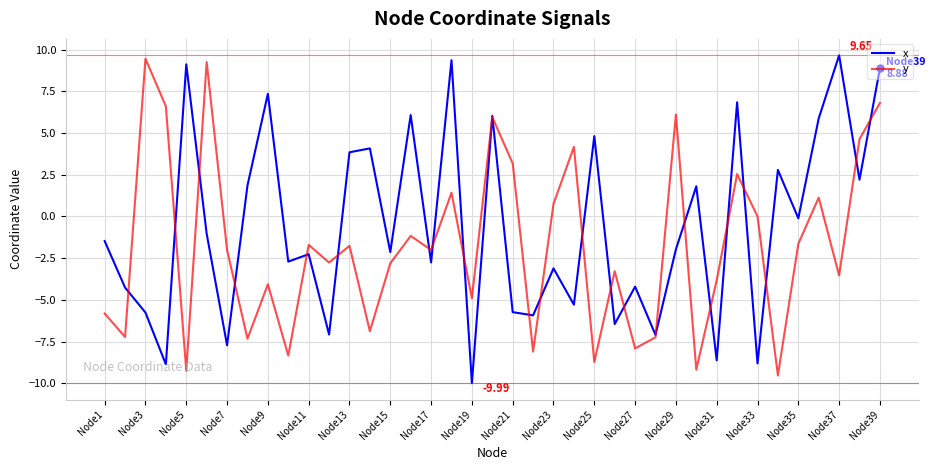

How many distinct data groups are displayed?

2